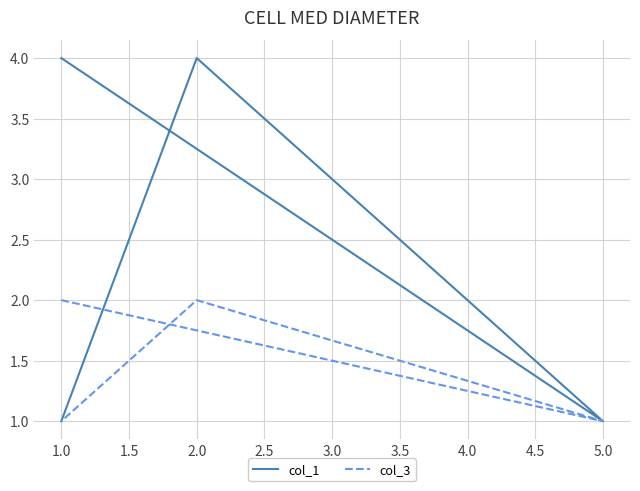

What is the greatest value displayed?

4